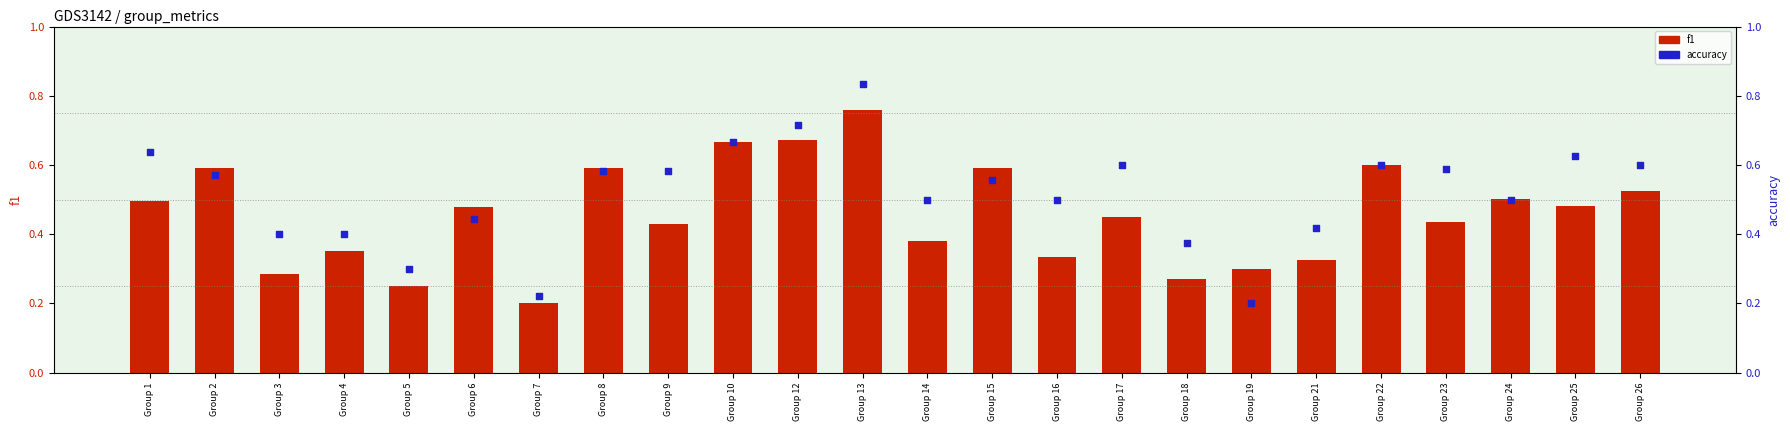

Which series reaches the minimum Y coordinate?

accuracy